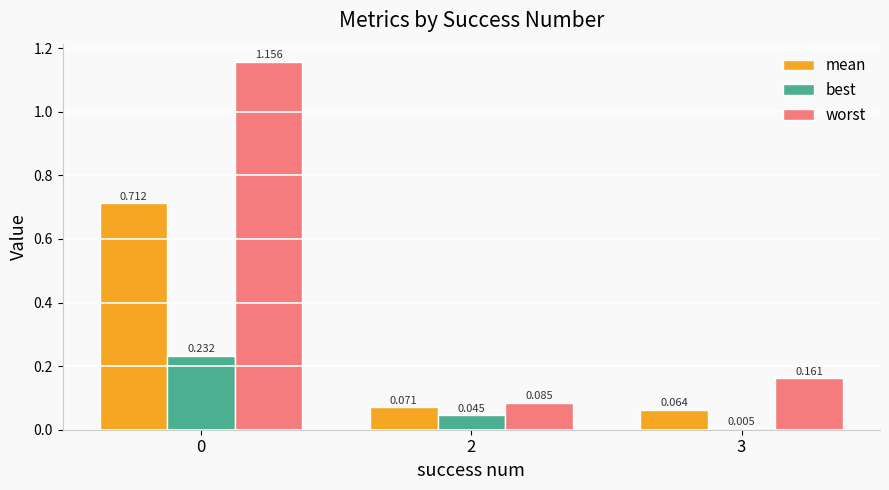

Which series changed the most between 0 and 2?

worst